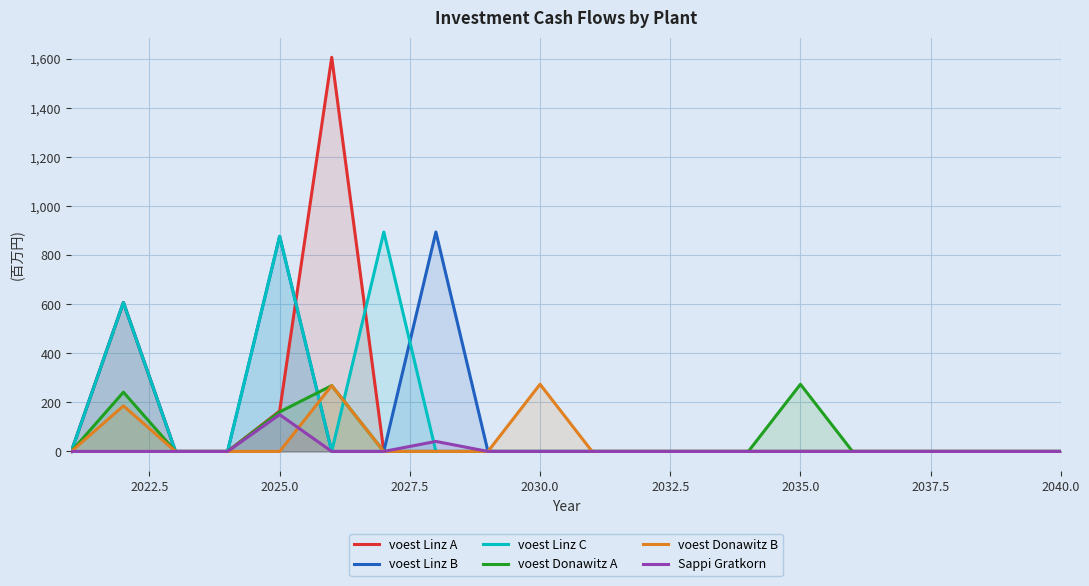

What is the maximum value shown in the chart?

1606.2